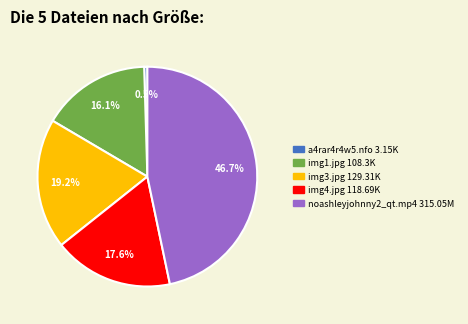

Is there any slice that represents more than half of the pie?

No